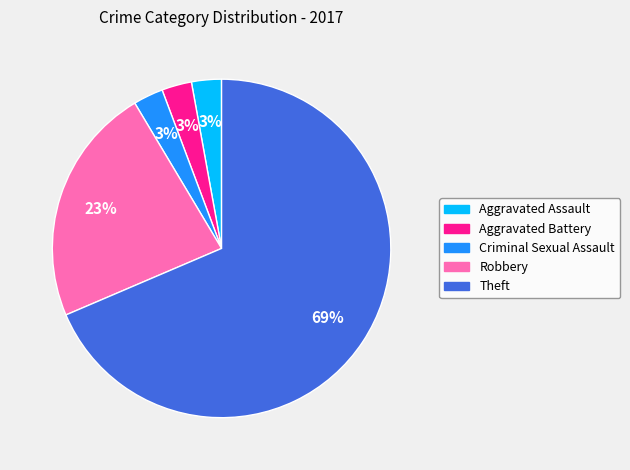

Combined, do Theft and Aggravated Assault account for over 50%?

Yes